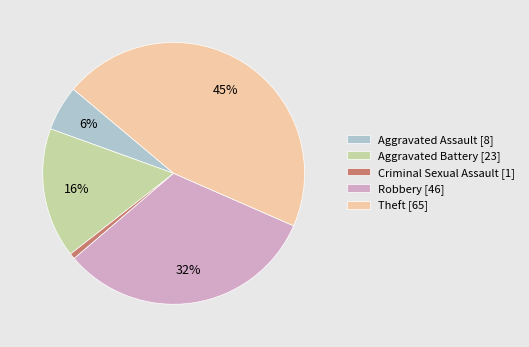

Do Robbery [46] and Theft [65] together represent more than half of the pie?

Yes